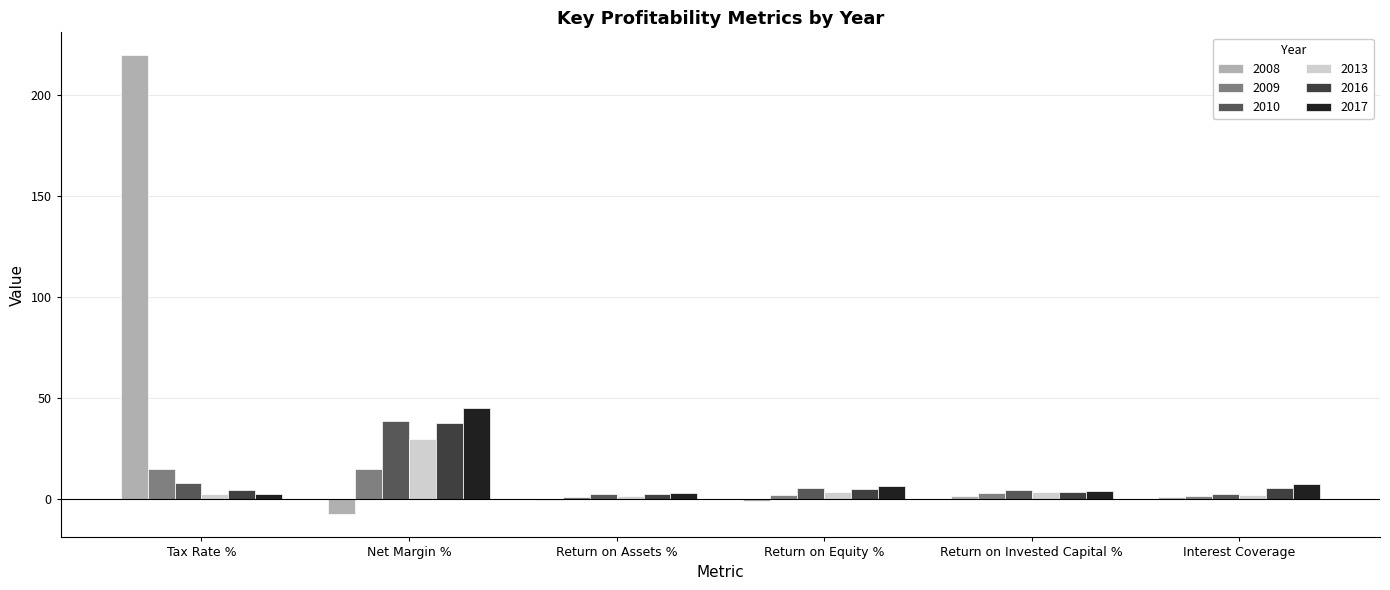

Is it true that 2017 equals 6.5 at Return on Equity %?

True